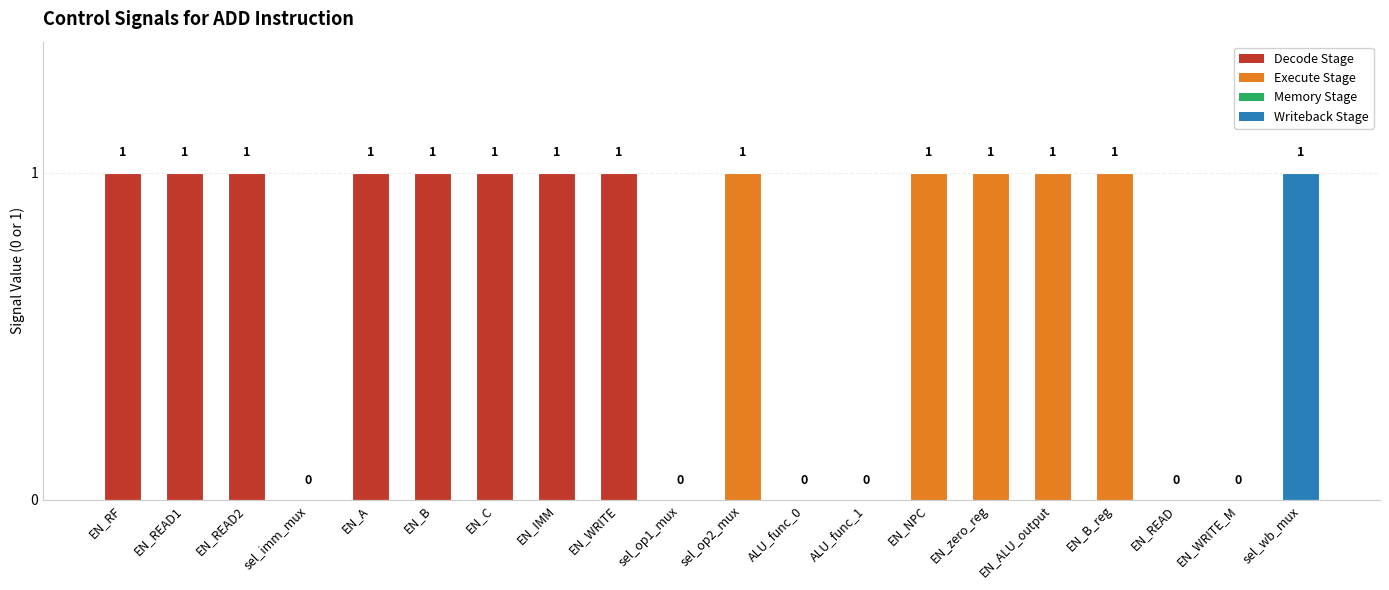

What is the sum of all values?

14